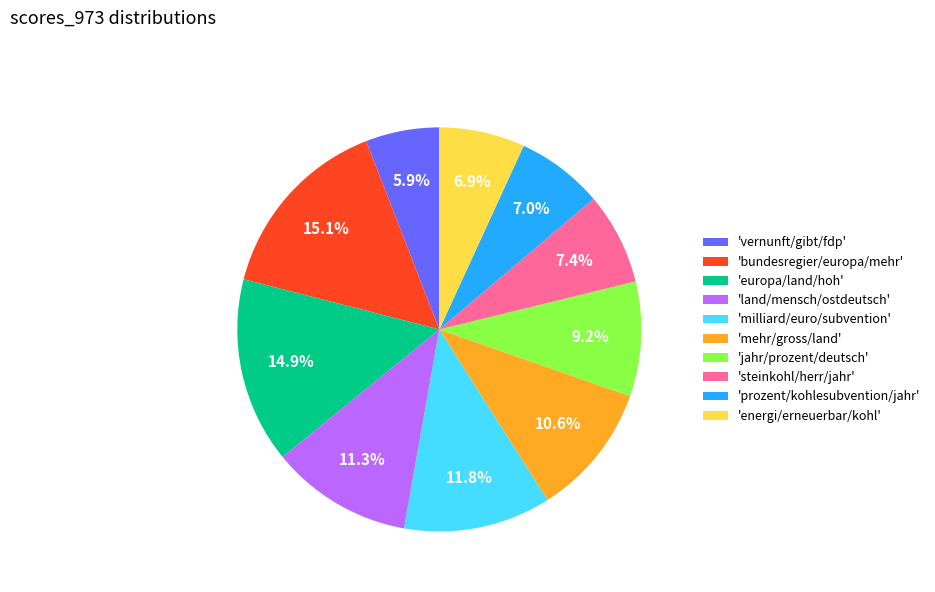

Which category has the smallest portion of the pie?

'vernunft/gibt/fdp'